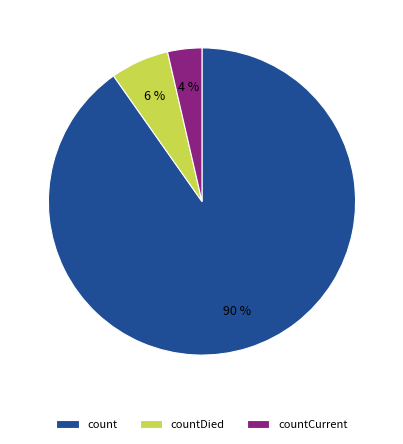

The count slice represents 90% of the pie. True or false?

True